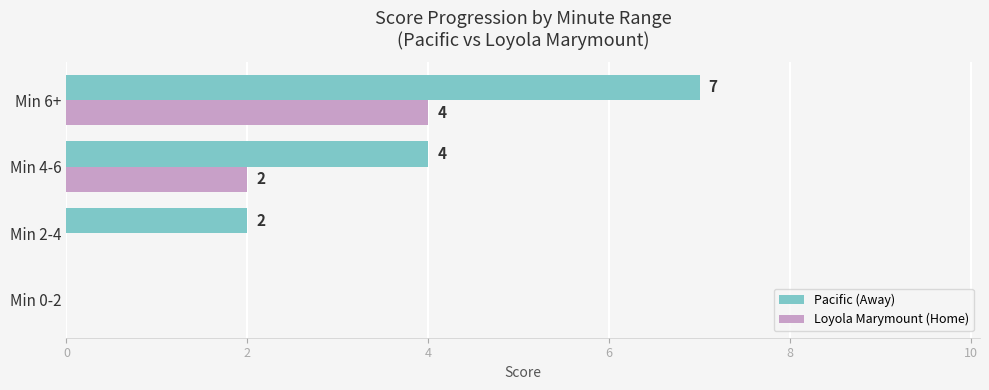

True or false: Pacific (Away) has a value of 3 at Min 2-4.

False